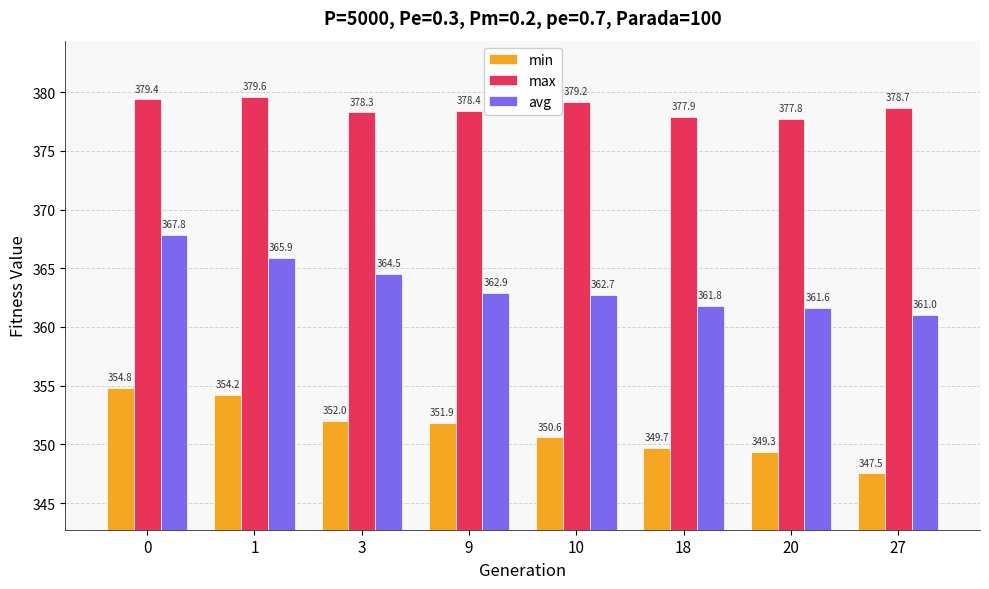

At how many categories does at least one series exceed 362?

8